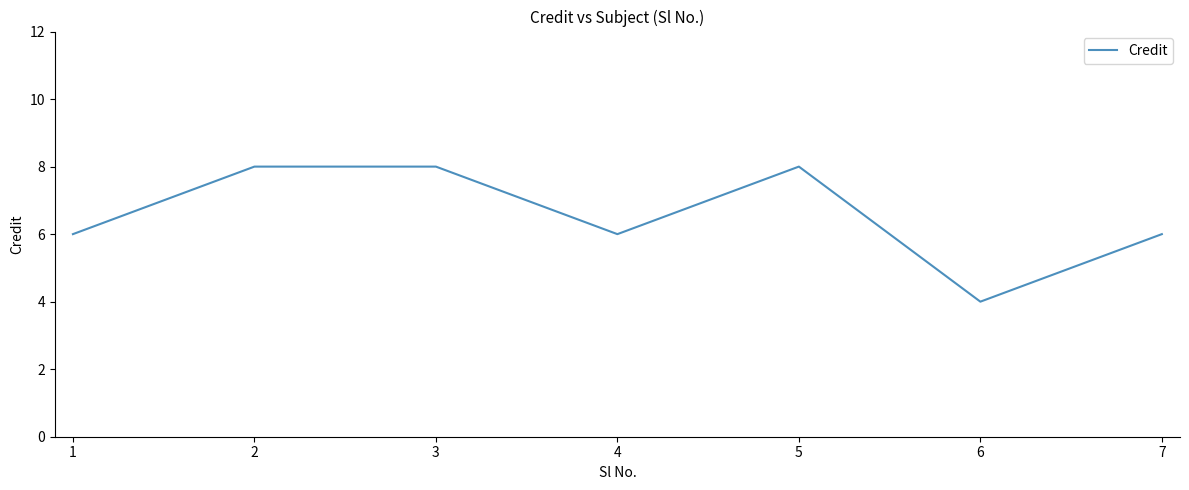

Is it true that the value at 3 is 8?

True